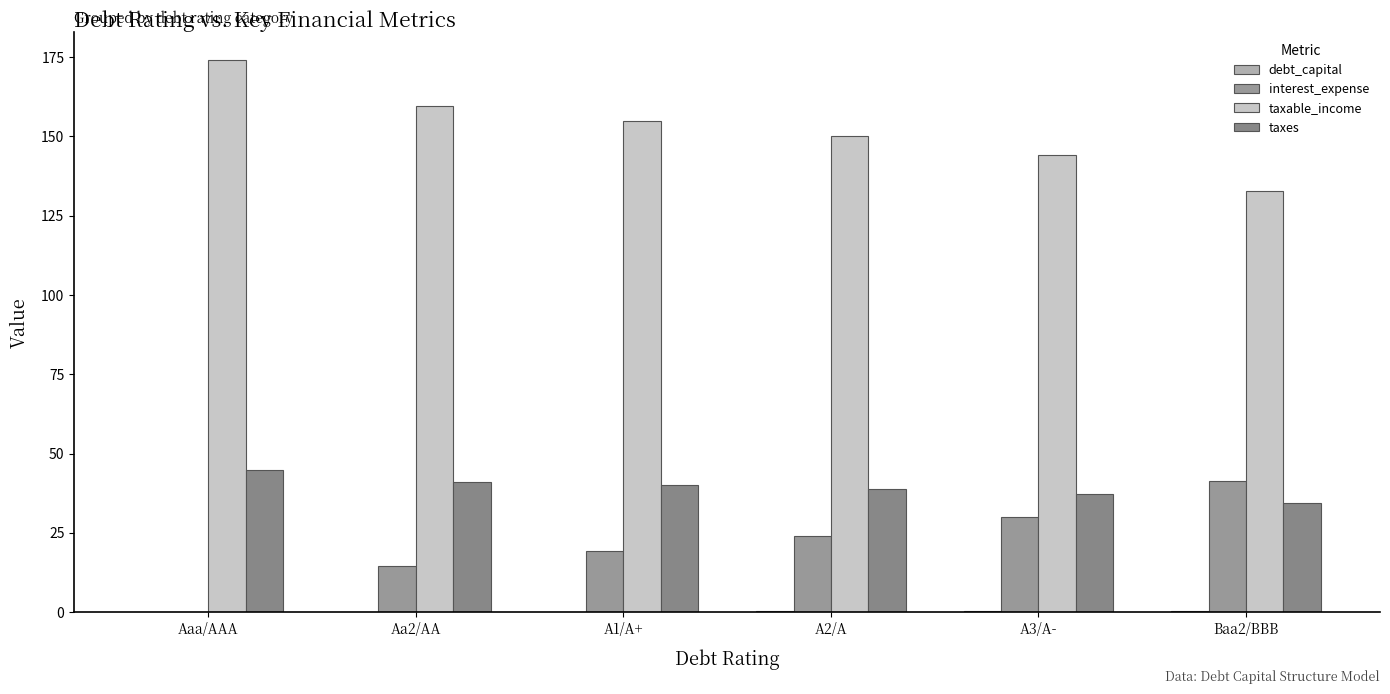

Count the number of categories in the chart.

6